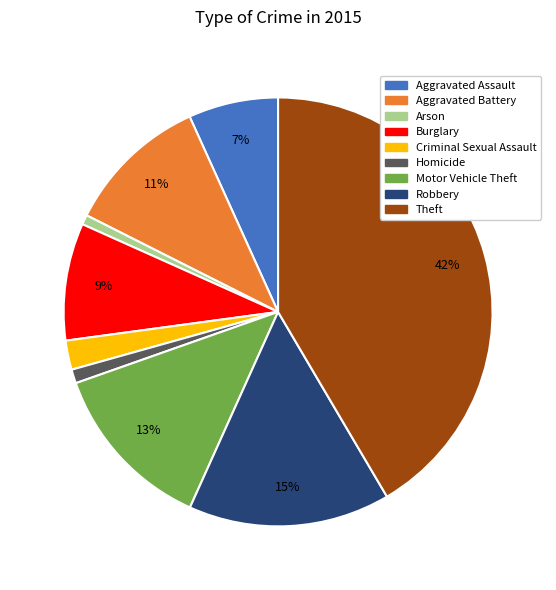

What is the ratio of the value at Motor Vehicle Theft to the value at Aggravated Battery?

1.2